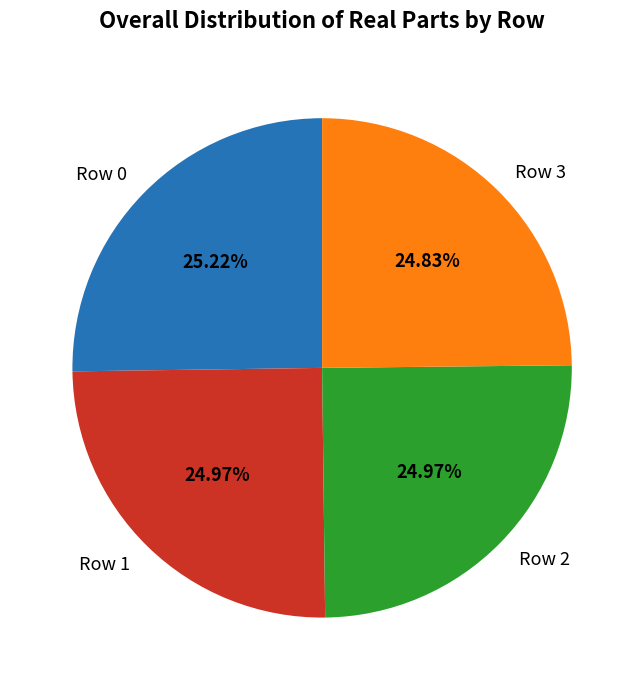

Is the sum of Row 3 and Row 0 greater than half?

Yes